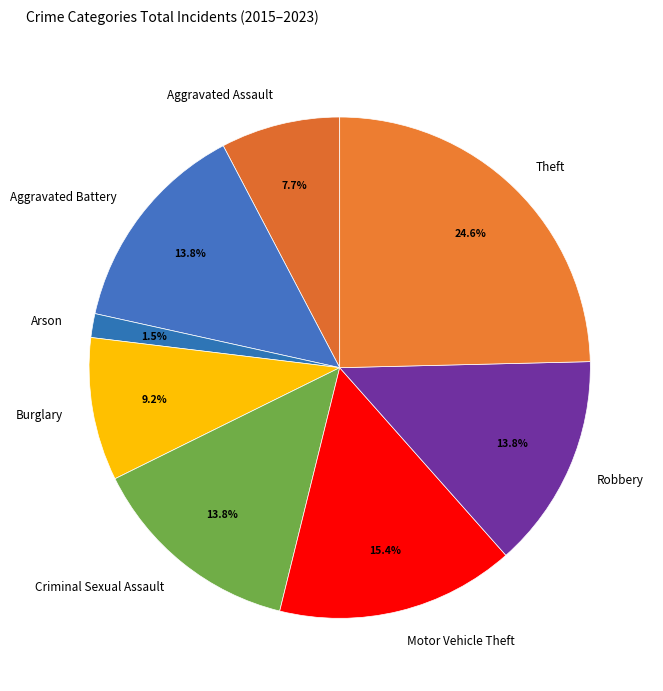

How many slices are in this pie chart?

8